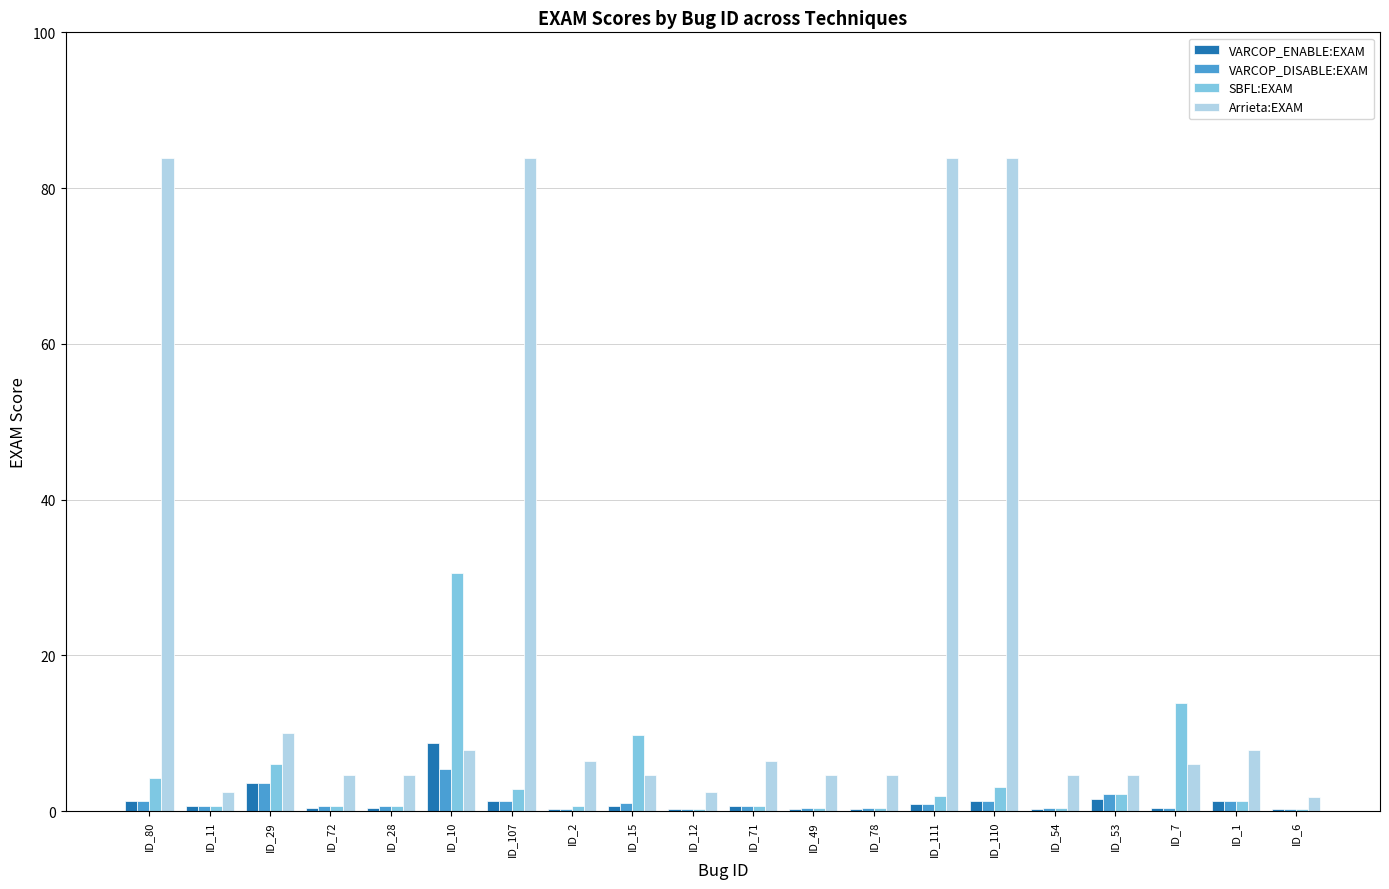

Is it true that VARCOP_ENABLE:EXAM equals 12.9 at ID_10?

False